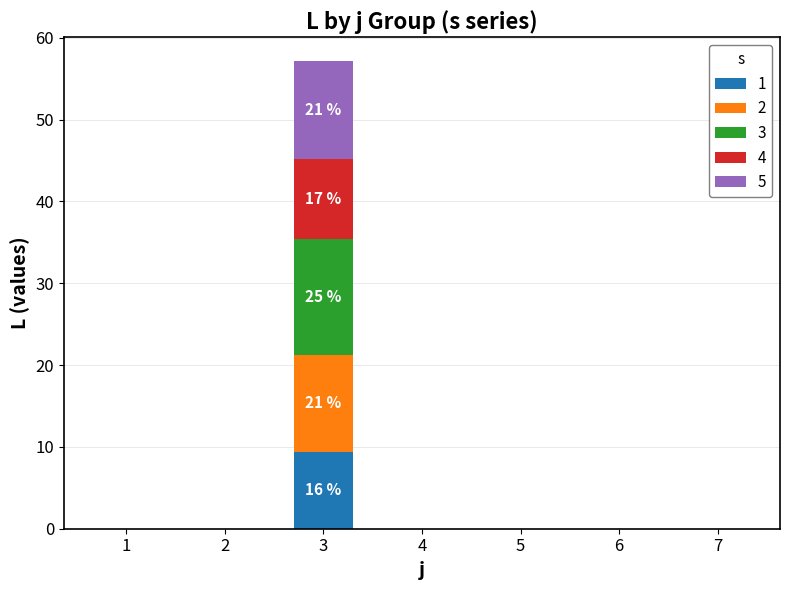

At which category is the sum across all series the highest?

3